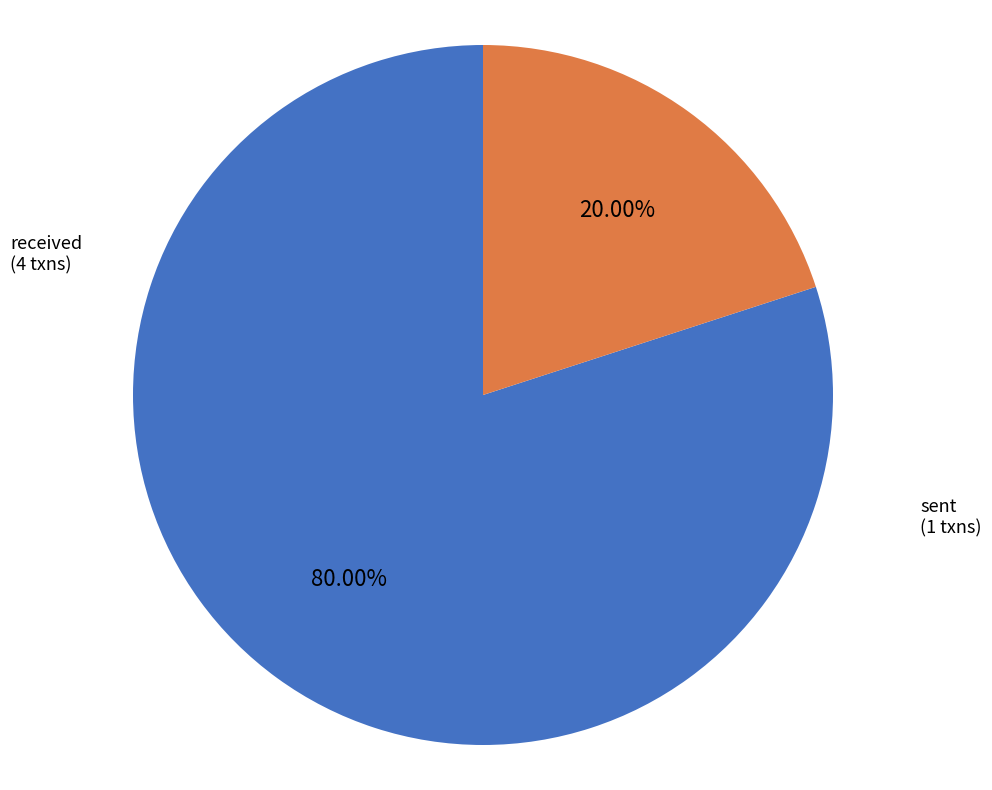

Count the number of slices in the pie.

2